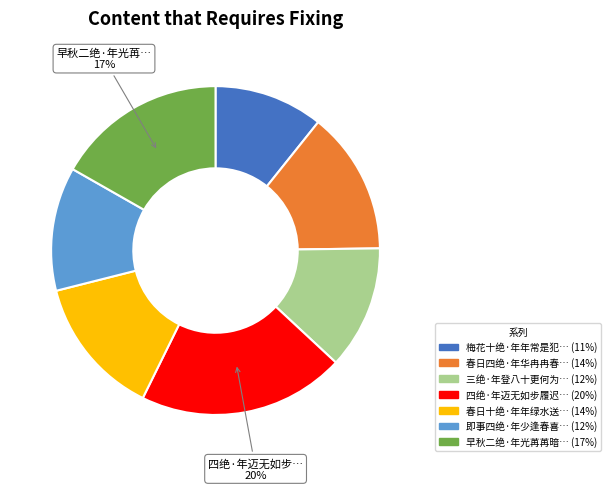

To the nearest percent, what is the average slice percentage?

14%